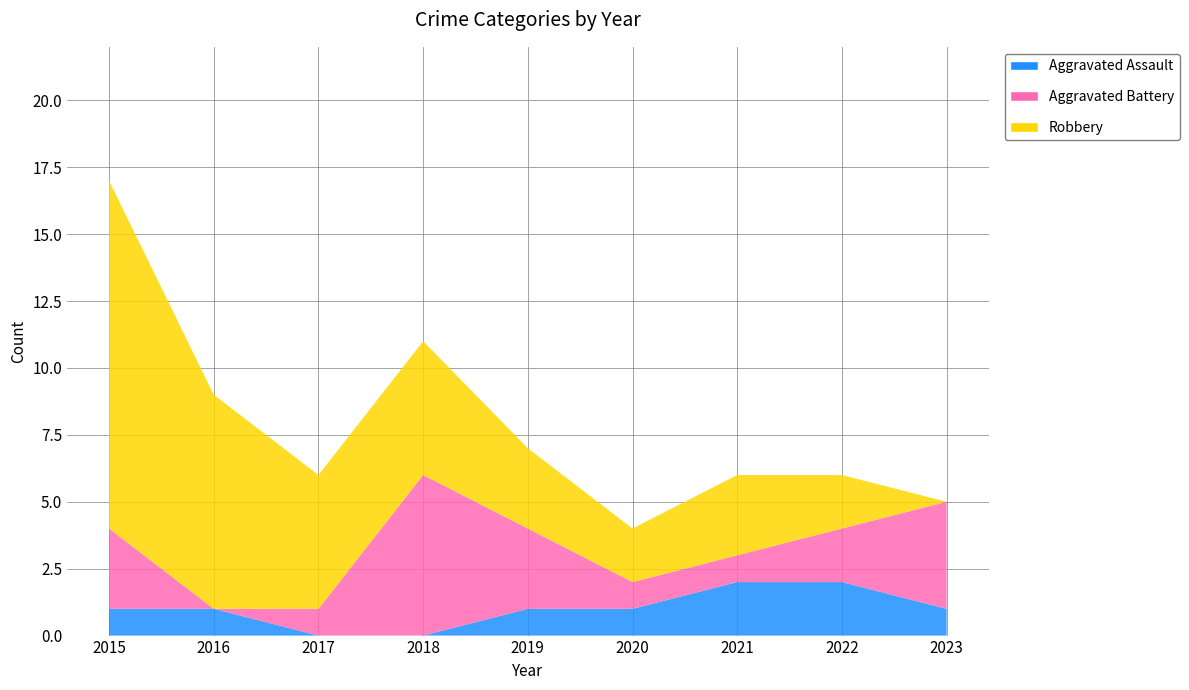

Reading left to right, transcribe all the data shown in this chart.

Aggravated Assault: 2015=1	2016=1	2017=0	2018=0	2019=1	2020=1	2021=2	2022=2	2023=1
Aggravated Battery: 2015=3	2016=0	2017=1	2018=6	2019=3	2020=1	2021=1	2022=2	2023=4
Robbery: 2015=13	2016=8	2017=5	2018=5	2019=3	2020=2	2021=3	2022=2	2023=0